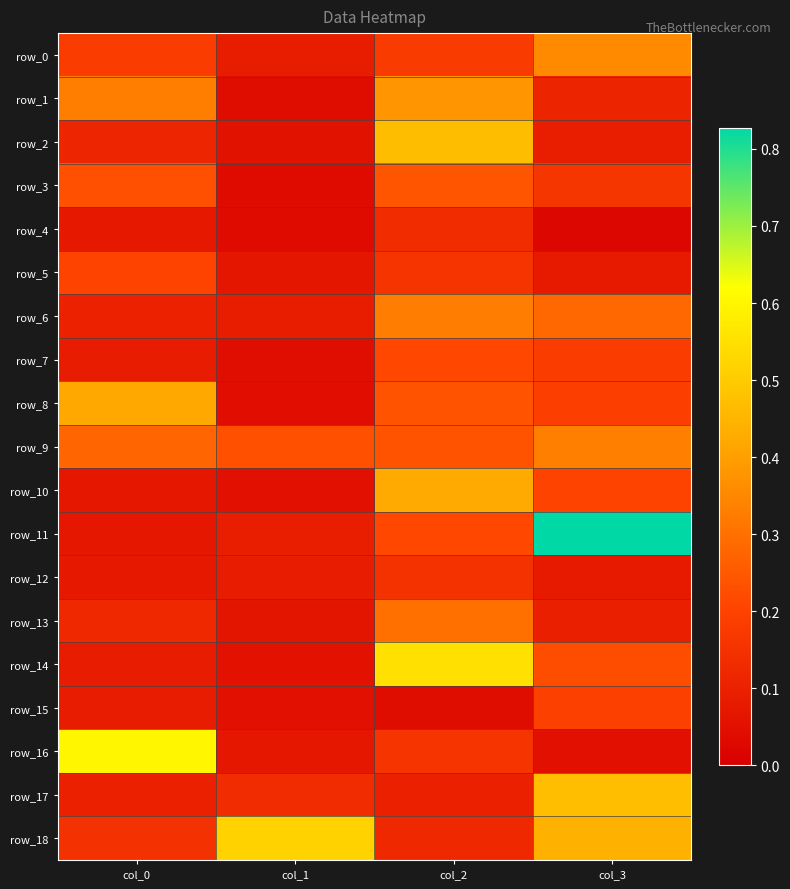

Reading left to right, transcribe all the data shown in this chart.

row_0: col_0=0.2	col_1=0.1	col_2=0.2	col_3=0.4
row_1: col_0=0.3	col_1=0.0	col_2=0.4	col_3=0.1
row_2: col_0=0.1	col_1=0.1	col_2=0.5	col_3=0.1
row_3: col_0=0.2	col_1=0.0	col_2=0.2	col_3=0.2
row_4: col_0=0.1	col_1=0.0	col_2=0.1	col_3=0.0
row_5: col_0=0.2	col_1=0.1	col_2=0.2	col_3=0.1
row_6: col_0=0.1	col_1=0.1	col_2=0.3	col_3=0.3
row_7: col_0=0.1	col_1=0.0	col_2=0.2	col_3=0.2
row_8: col_0=0.4	col_1=0.0	col_2=0.2	col_3=0.2
row_9: col_0=0.3	col_1=0.2	col_2=0.2	col_3=0.3
row_10: col_0=0.1	col_1=0.1	col_2=0.4	col_3=0.2
row_11: col_0=0.1	col_1=0.1	col_2=0.2	col_3=0.8
row_12: col_0=0.1	col_1=0.1	col_2=0.2	col_3=0.1
row_13: col_0=0.1	col_1=0.1	col_2=0.3	col_3=0.1
row_14: col_0=0.1	col_1=0.1	col_2=0.6	col_3=0.2
row_15: col_0=0.1	col_1=0.0	col_2=0.0	col_3=0.2
row_16: col_0=0.6	col_1=0.1	col_2=0.2	col_3=0.1
row_17: col_0=0.1	col_1=0.1	col_2=0.1	col_3=0.5
row_18: col_0=0.2	col_1=0.5	col_2=0.1	col_3=0.4